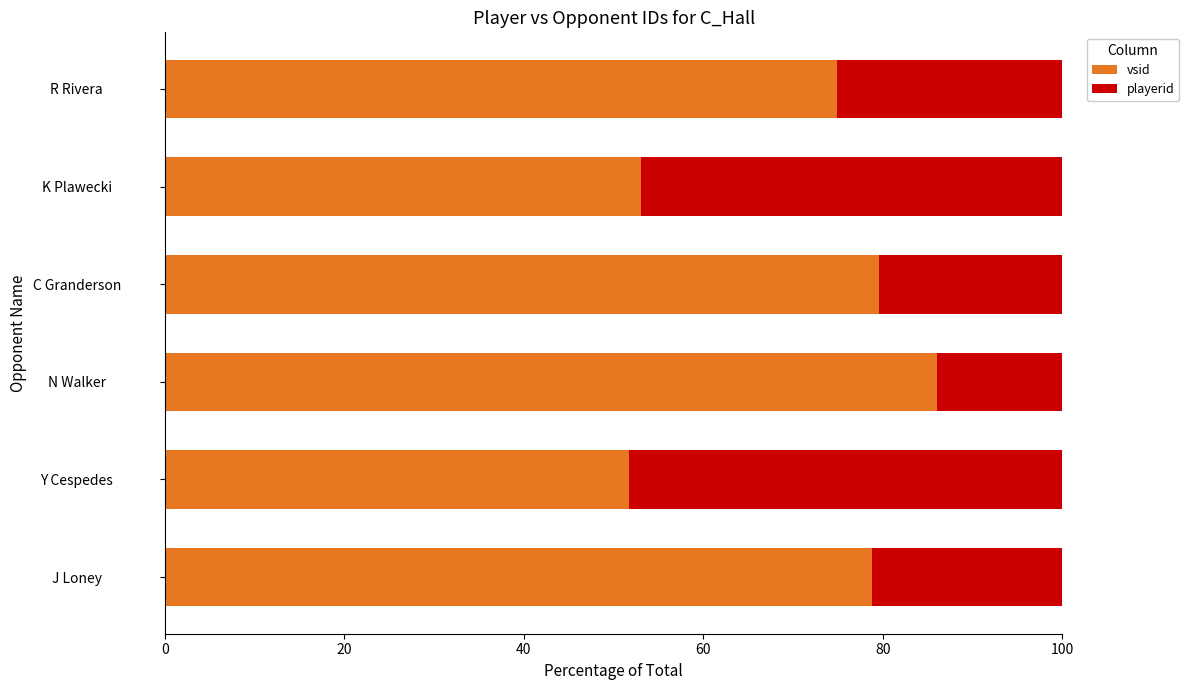

At which label is vsid closest to 68?

R Rivera